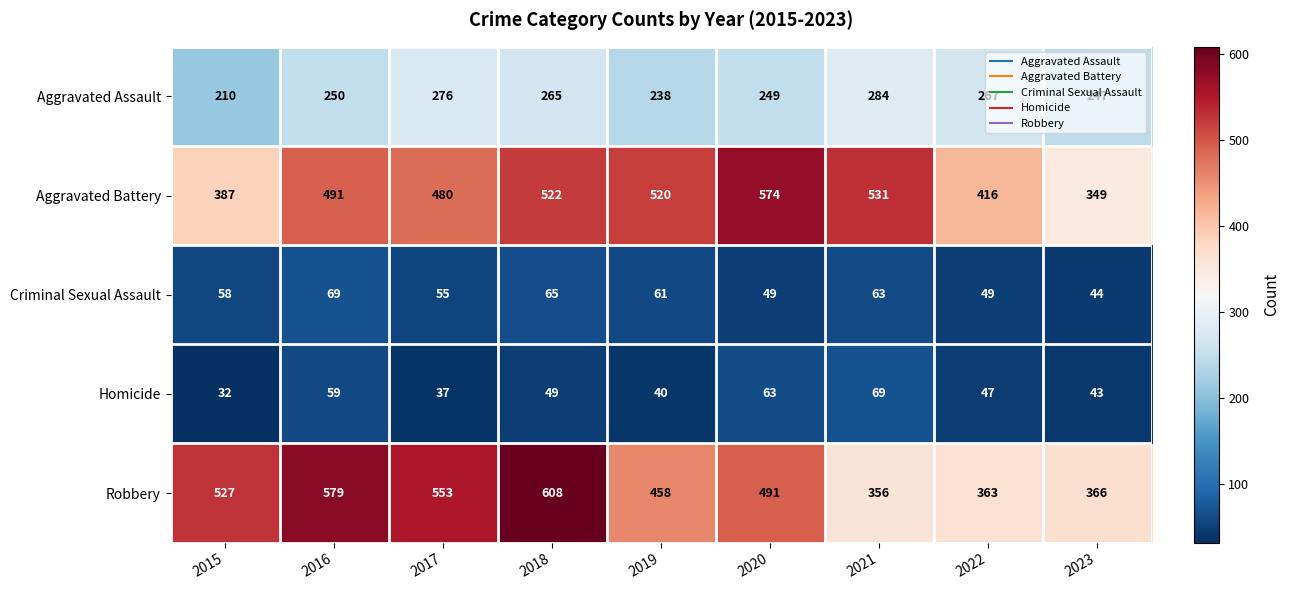

What is the greatest value displayed?

608